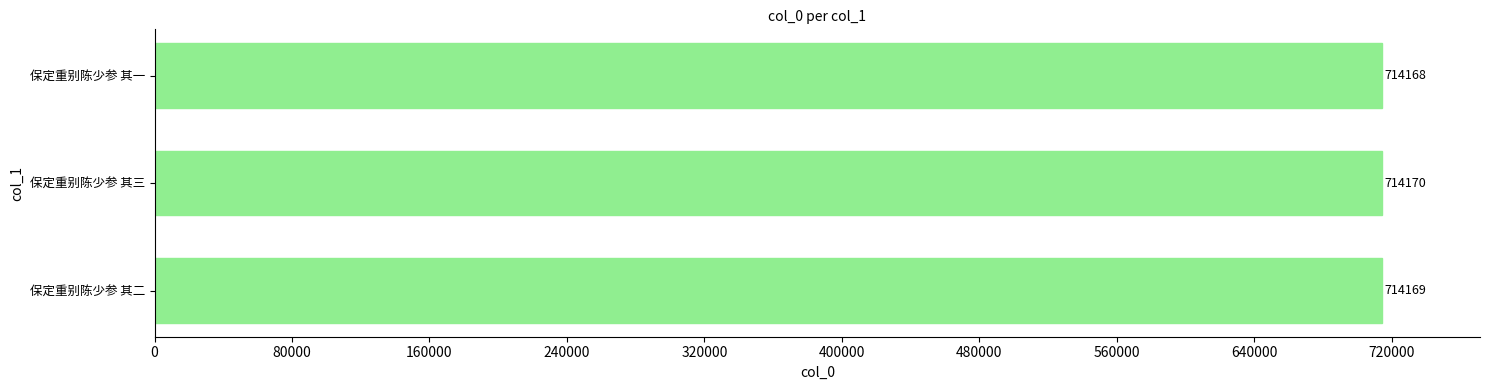

Reading bottom to top, transcribe all the data shown in this chart.

保定重别陈少参 其二=714169	保定重别陈少参 其三=714170	保定重别陈少参 其一=714168